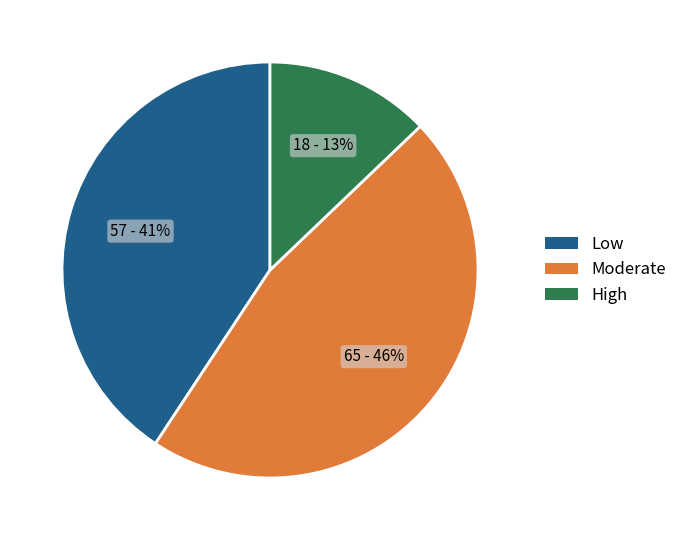

Between Moderate and High, which is larger?

Moderate